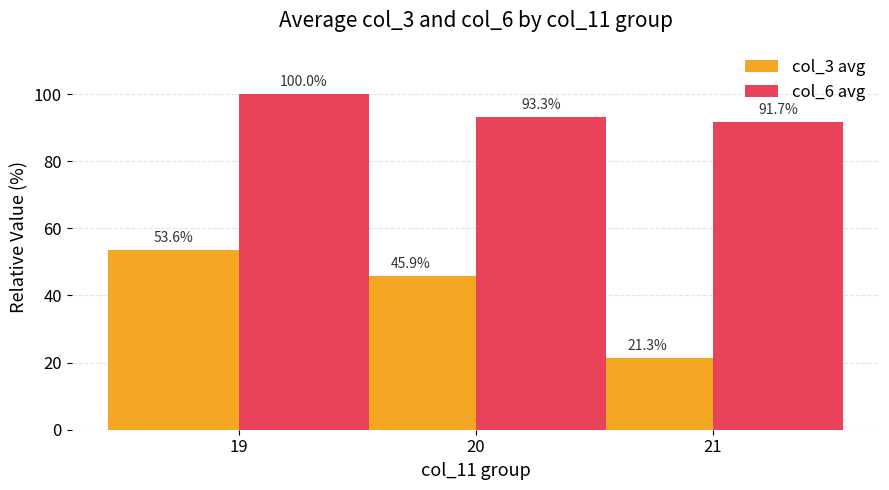

How many data points in col_6 avg are above 93?

2